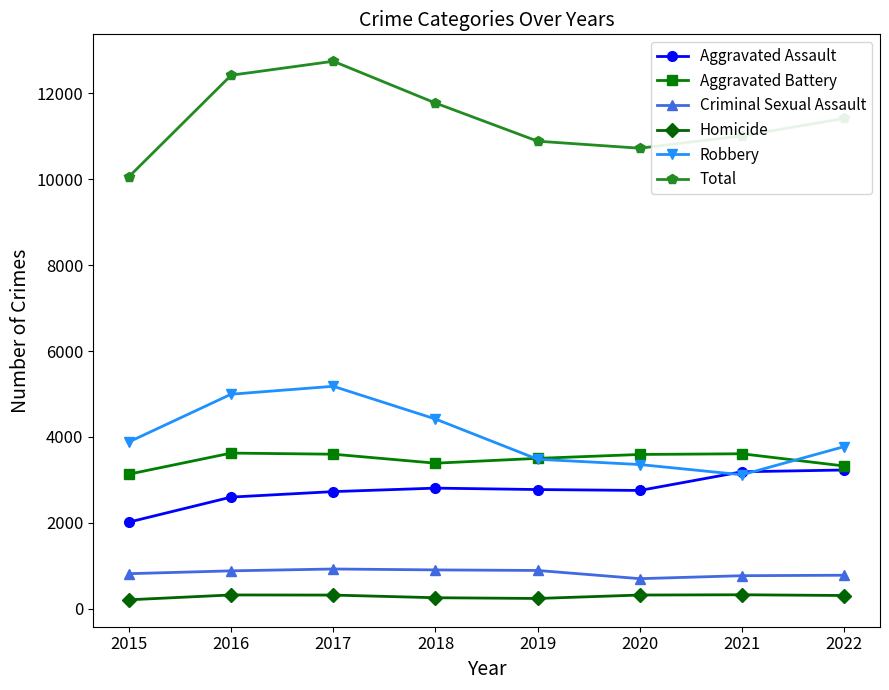

Is the value of Aggravated Battery at 2020 greater than the value of Criminal Sexual Assault at 2018?

Yes